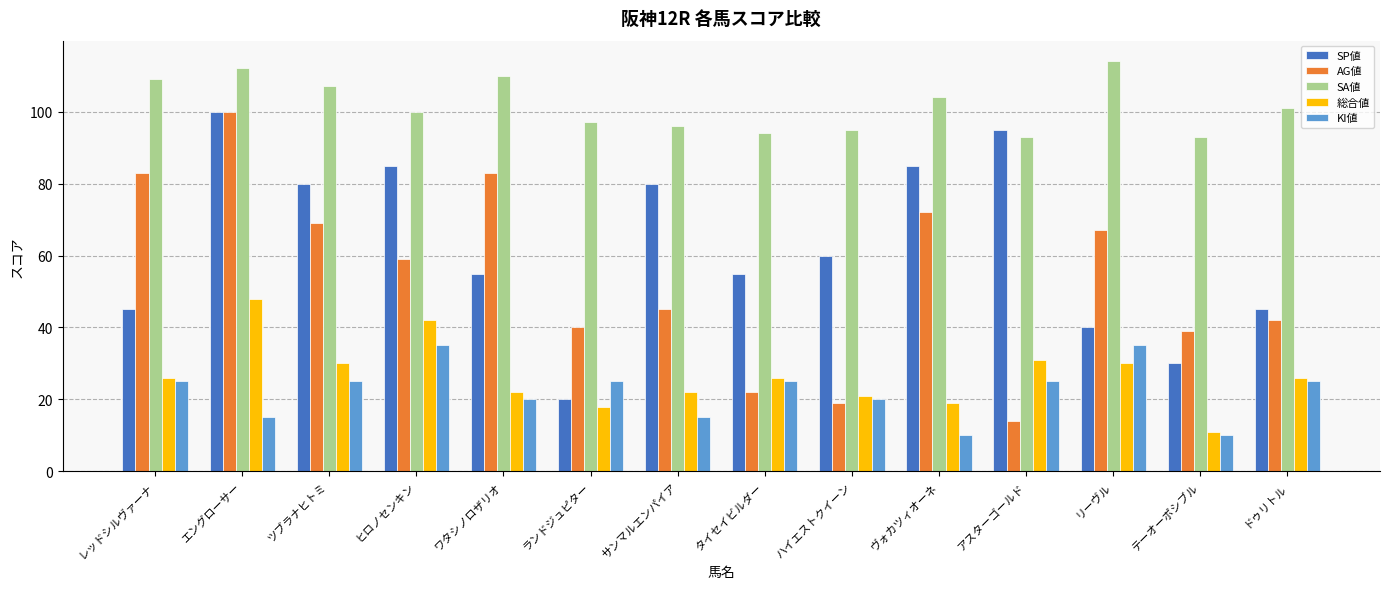

How many data points does each series have?

14